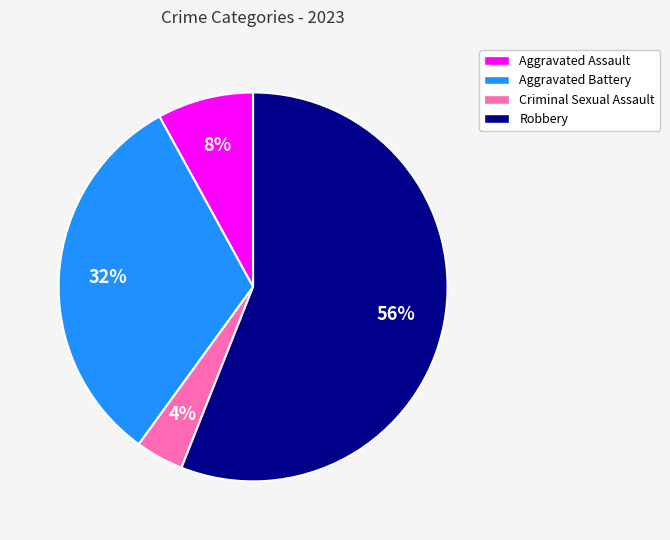

To the nearest percent, what is the difference between the Robbery and Criminal Sexual Assault slice percentages?

52%